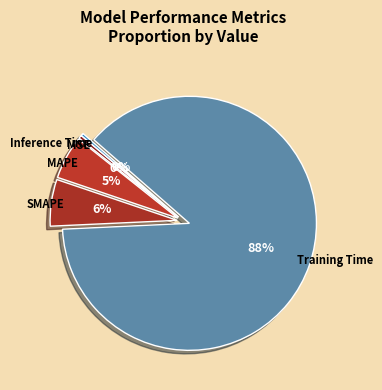

What is the majority slice?

Training Time